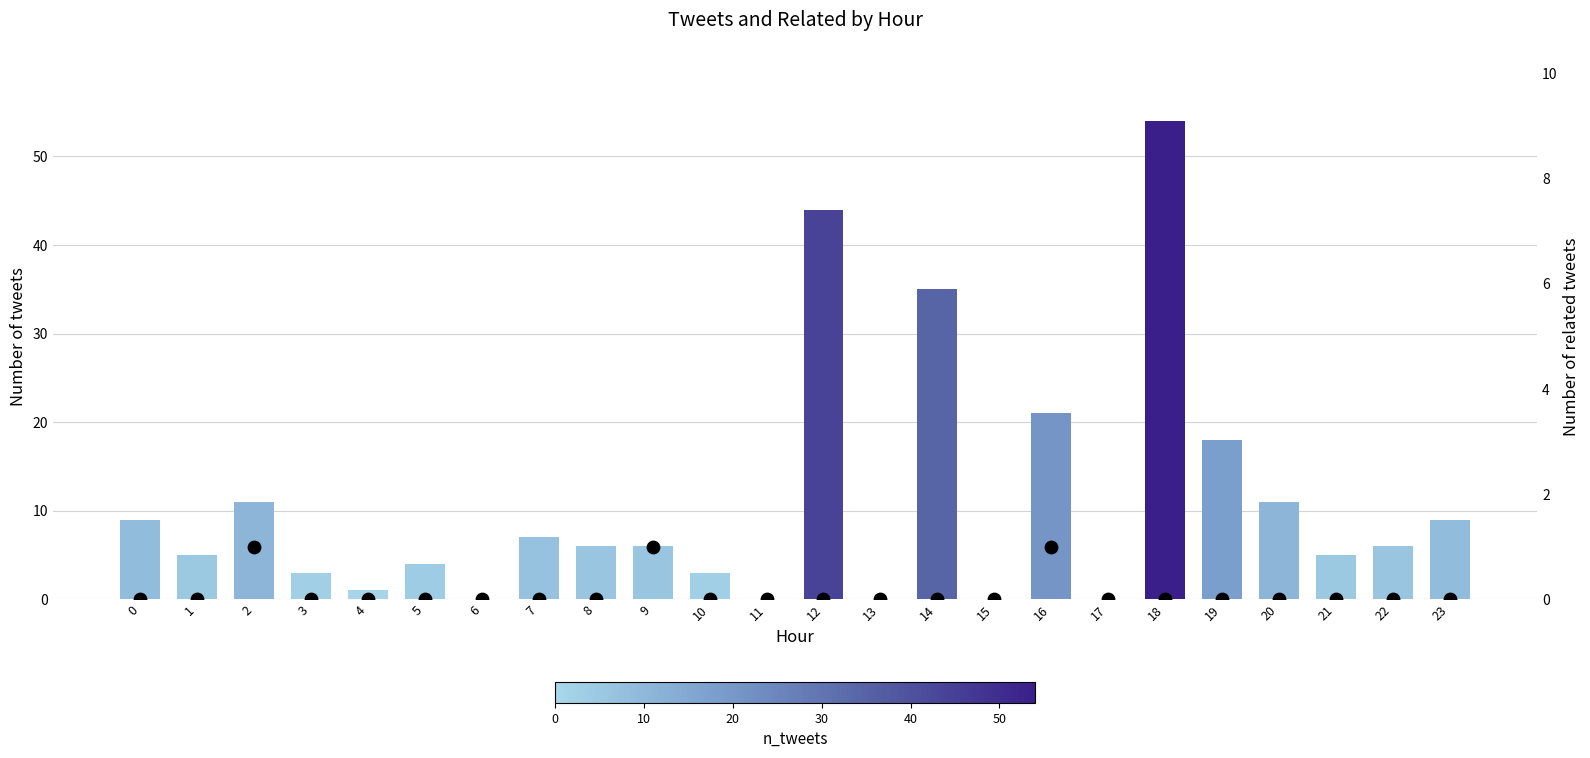

Is the value of tweets at 22 greater than the value of related at 7?

Yes